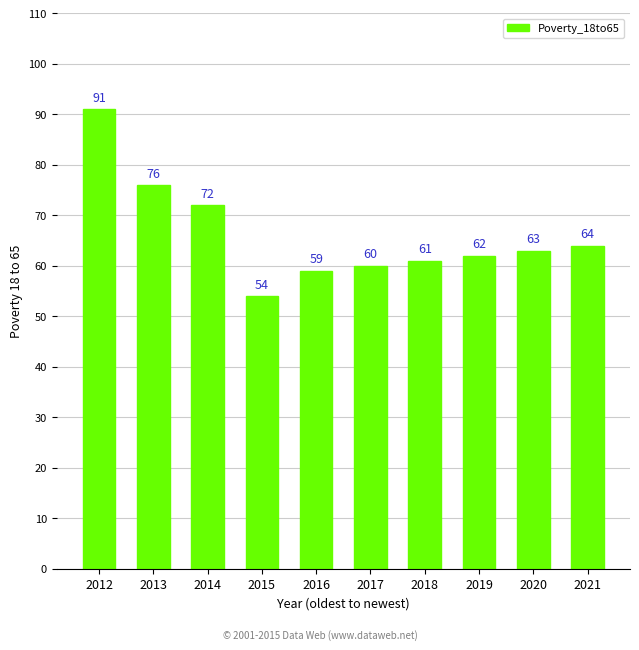

The chart shows a value of 20 at 2017. True or false?

False